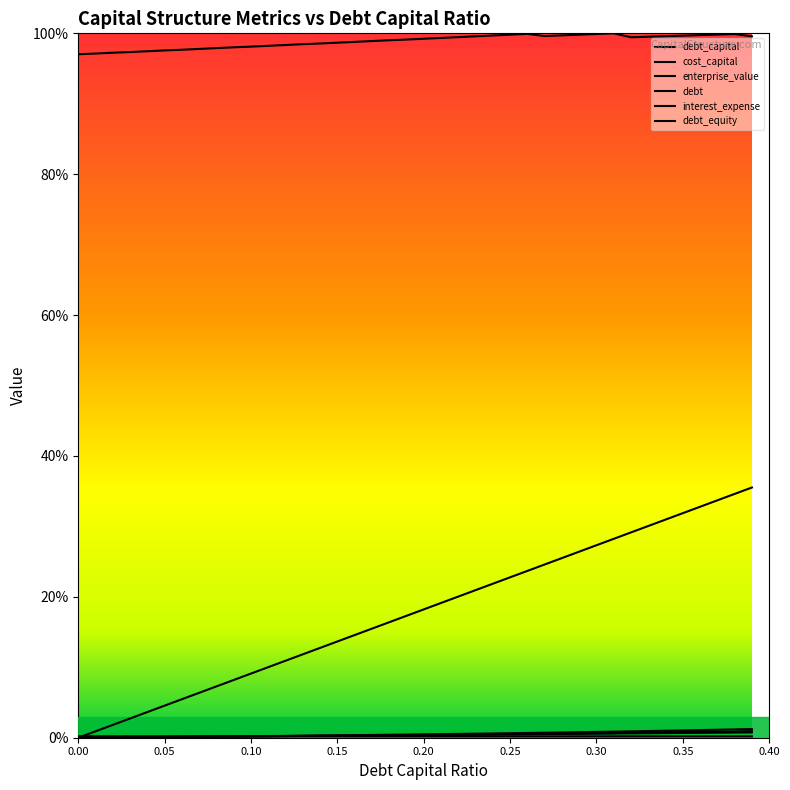

Reading left to right, extract all data points from this chart.

debt_capital: 0.0	0.0	0.0	0.0	0.0	0.0	0.0	0.0	0.0	0.0	0.0	0.0	0.0	0.0	0.0	0.0	0.0	0.0	0.0	0.0	0.0	0.0	0.0	0.0	0.0	0.0	0.0	0.0	0.0	0.0	0.0	0.0	0.0	0.0	0.0	0.0	0.0	0.0	0.0	0.0
cost_capital: 0.0	0.0	0.0	0.0	0.0	0.0	0.0	0.0	0.0	0.0	0.0	0.0	0.0	0.0	0.0	0.0	0.0	0.0	0.0	0.0	0.0	0.0	0.0	0.0	0.0	0.0	0.0	0.0	0.0	0.0	0.0	0.0	0.0	0.0	0.0	0.0	0.0	0.0	0.0	0.0
enterprise_value: 1.0	1.0	1.0	1.0	1.0	1.0	1.0	1.0	1.0	1.0	1.0	1.0	1.0	1.0	1.0	1.0	1.0	1.0	1.0	1.0	1.0	1.0	1.0	1.0	1.0	1.0	1.0	1.0	1.0	1.0	1.0	1.0	1.0	1.0	1.0	1.0	1.0	1.0	1.0	1.0
debt: 0.0	0.0	0.0	0.0	0.0	0.0	0.1	0.1	0.1	0.1	0.1	0.1	0.1	0.1	0.1	0.1	0.1	0.2	0.2	0.2	0.2	0.2	0.2	0.2	0.2	0.2	0.2	0.2	0.3	0.3	0.3	0.3	0.3	0.3	0.3	0.3	0.3	0.3	0.3	0.4
interest_expense: 0.0	0.0	0.0	0.0	0.0	0.0	0.0	0.0	0.0	0.0	0.0	0.0	0.0	0.0	0.0	0.0	0.0	0.0	0.0	0.0	0.0	0.0	0.0	0.0	0.0	0.0	0.0	0.0	0.0	0.0	0.0	0.0	0.0	0.0	0.0	0.0	0.0	0.0	0.0	0.0
debt_equity: 0.0	0.0	0.0	0.0	0.0	0.0	0.0	0.0	0.0	0.0	0.0	0.0	0.0	0.0	0.0	0.0	0.0	0.0	0.0	0.0	0.0	0.0	0.0	0.0	0.0	0.0	0.0	0.0	0.0	0.0	0.0	0.0	0.0	0.0	0.0	0.0	0.0	0.0	0.0	0.0